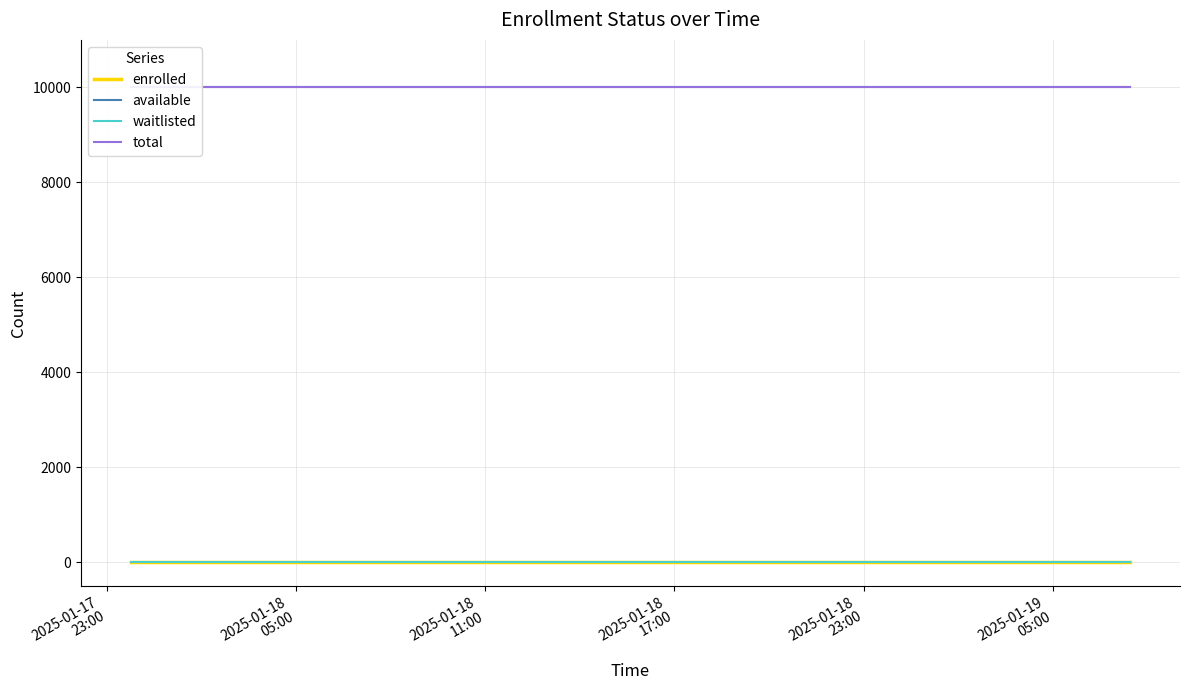

Reading left to right, extract all data points from this chart.

enrolled: 0	0	0	0	0	0	0	0	0	0	0	0	0	0	0	0	0	0	0	0	0	0	0	0	0	0	0	0	0	0
available: 9999	9999	9999	9999	9999	9999	9999	9999	9999	9999	9999	9999	9999	9999	9999	9999	9999	9999	9999	9999	9999	9999	9999	9999	9999	9999	9999	9999	9999	9999
waitlisted: 0	0	0	0	0	0	0	0	0	0	0	0	0	0	0	0	0	0	0	0	0	0	0	0	0	0	0	0	0	0
total: 9999	9999	9999	9999	9999	9999	9999	9999	9999	9999	9999	9999	9999	9999	9999	9999	9999	9999	9999	9999	9999	9999	9999	9999	9999	9999	9999	9999	9999	9999